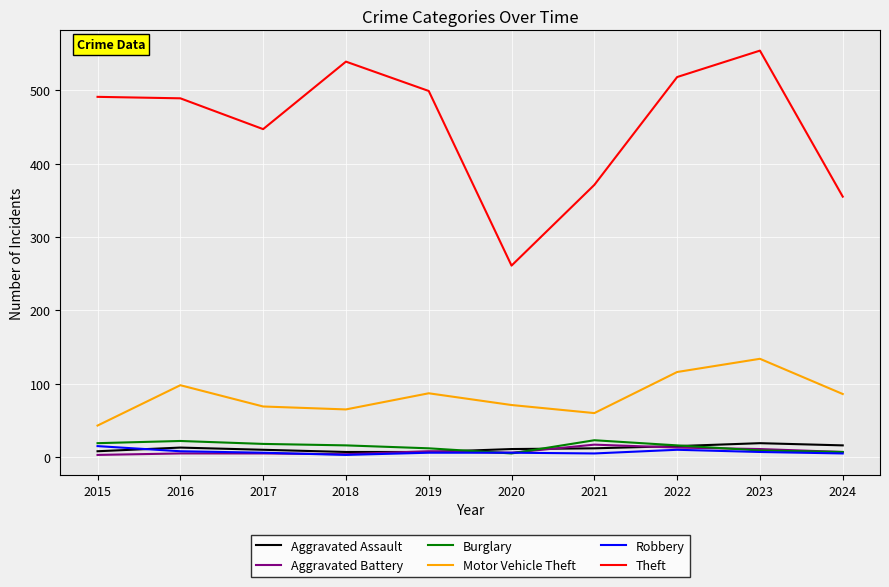

At which category is the sum across all series the highest?

2023